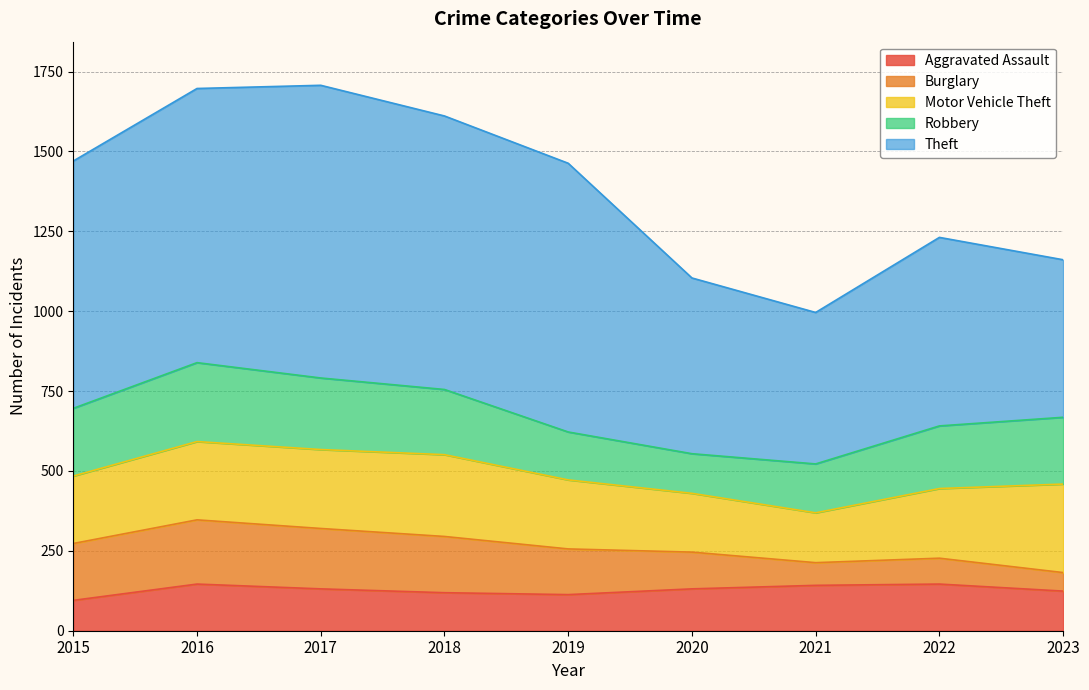

Where does the Theft series first go above 774?

2016